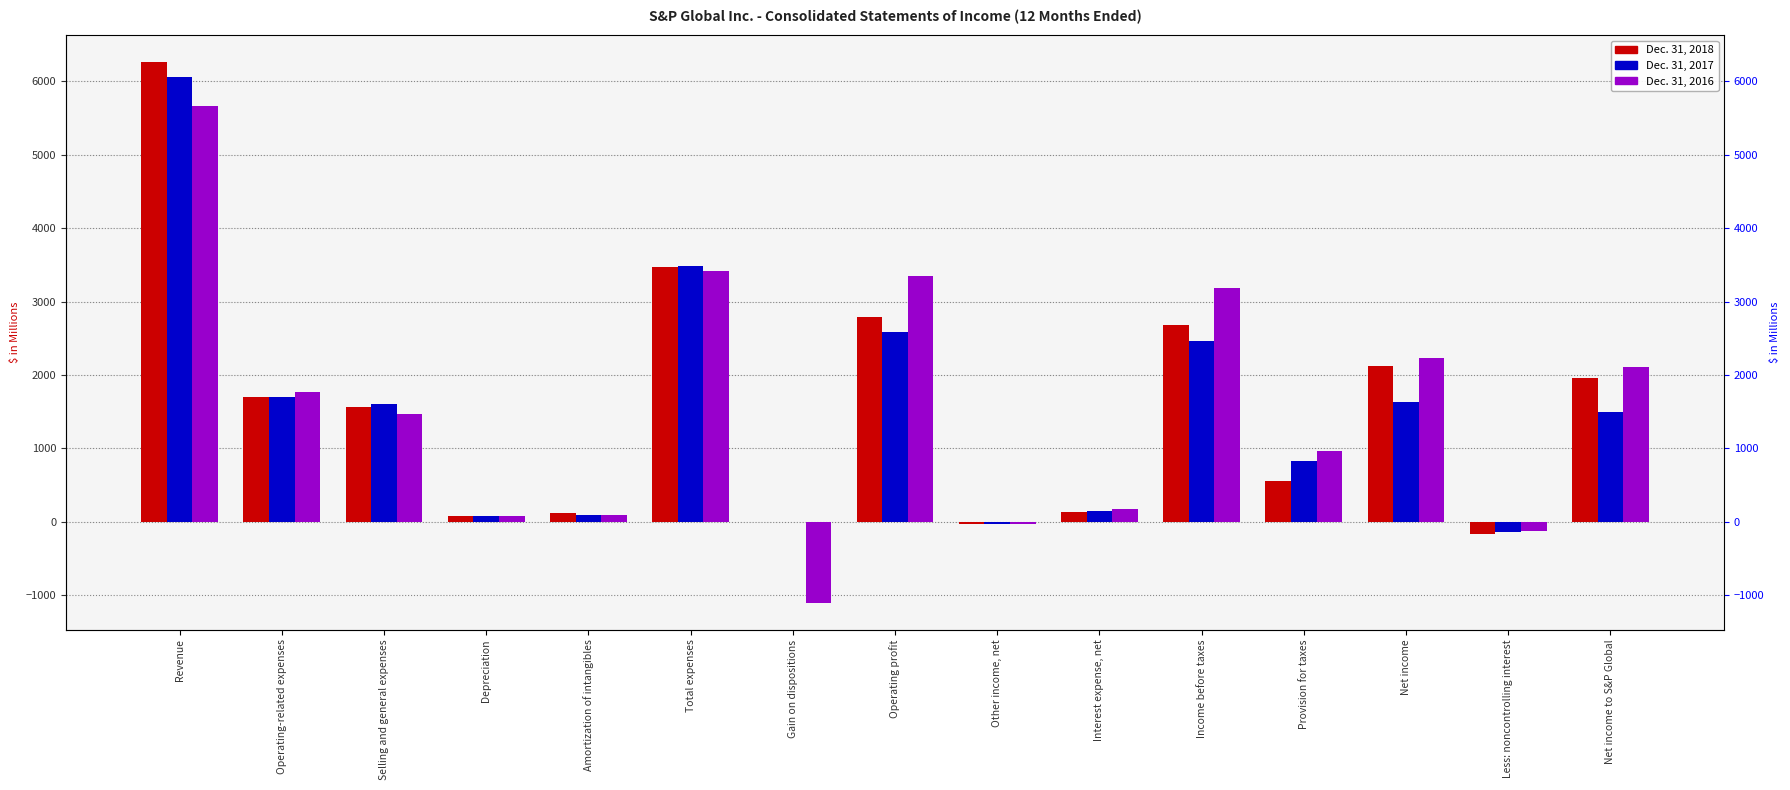

How many bars are there in each group?

3